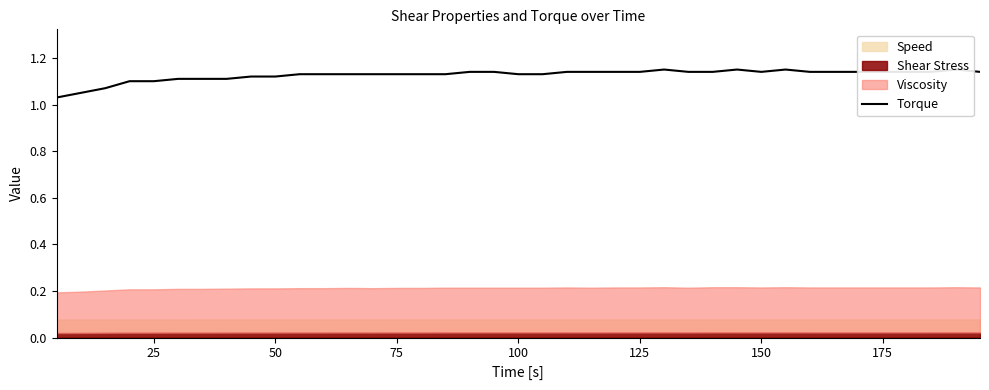

How many interior local valleys (lower than both neighbors) does the data have?

1